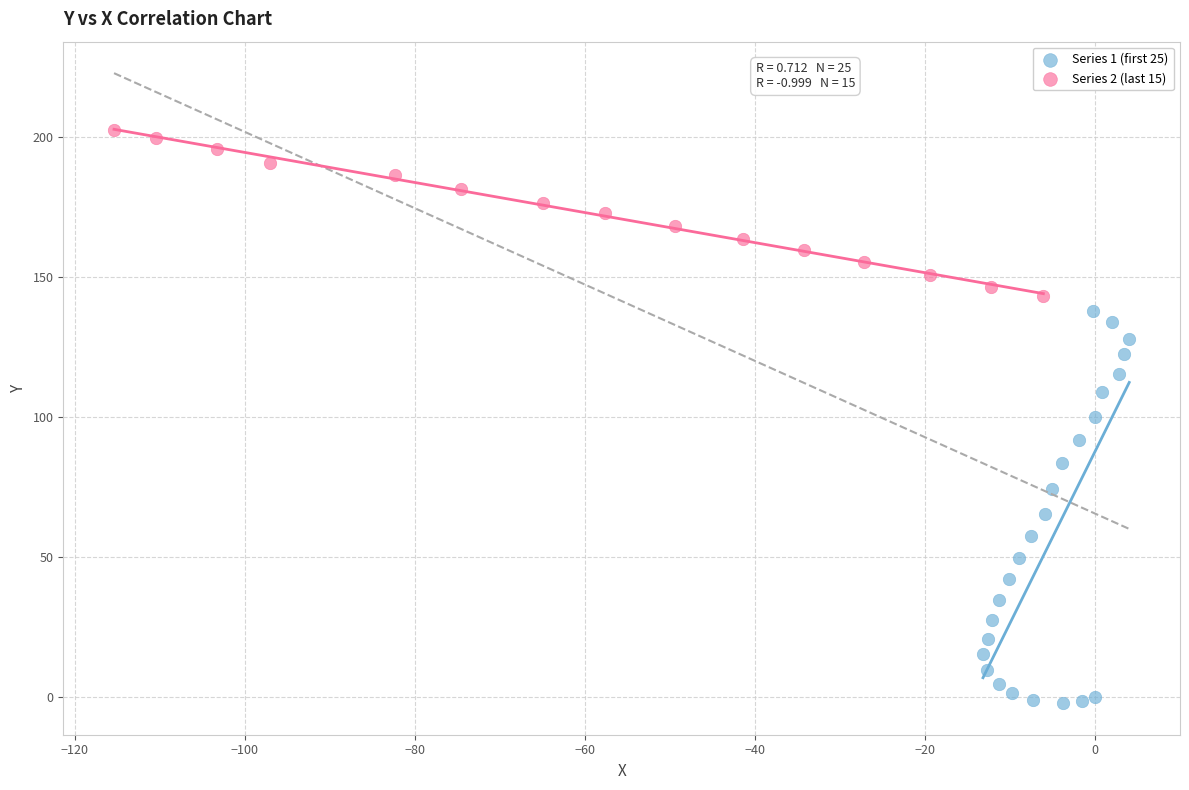

What are all the series names shown in the legend?

Series 1 (first 25), Series 2 (last 15)